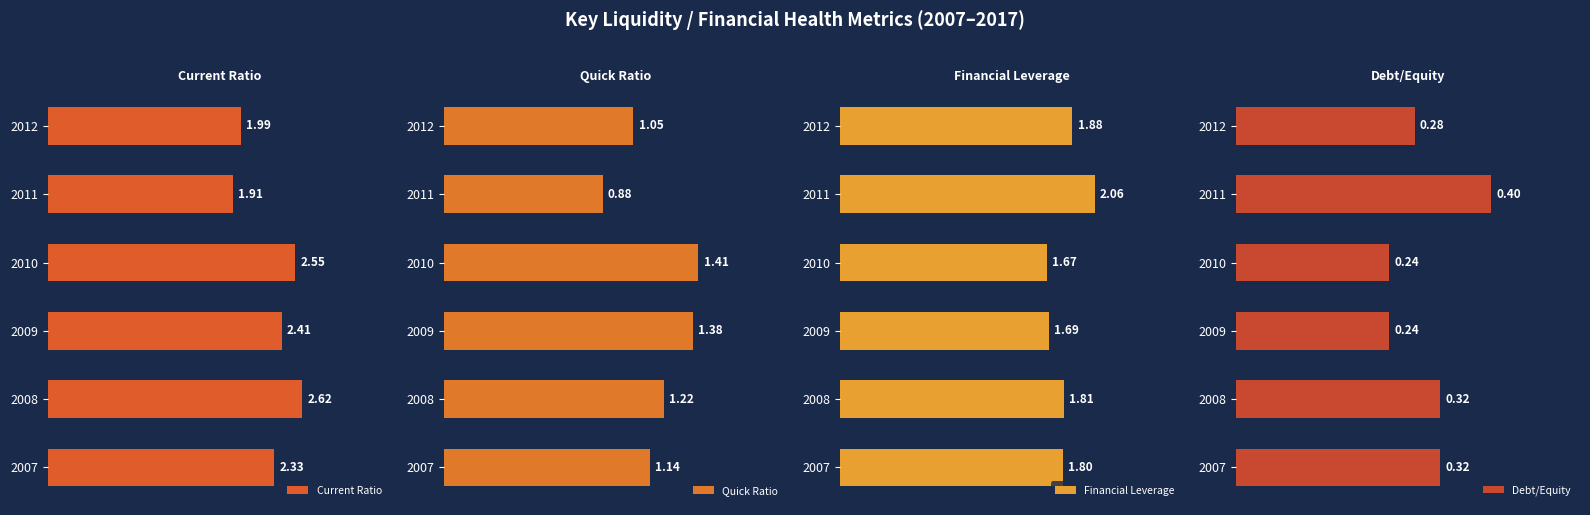

Rank the categories by Current Ratio value from lowest to highest.

2011, 2012, 2007, 2009, 2010, 2008